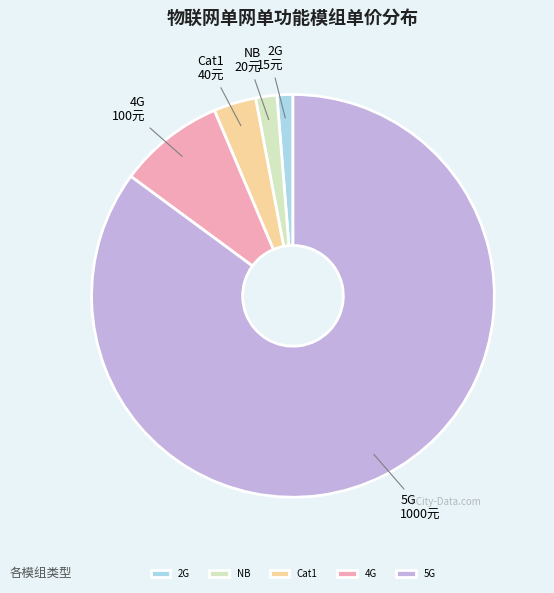

Does any single category account for the majority?

Yes